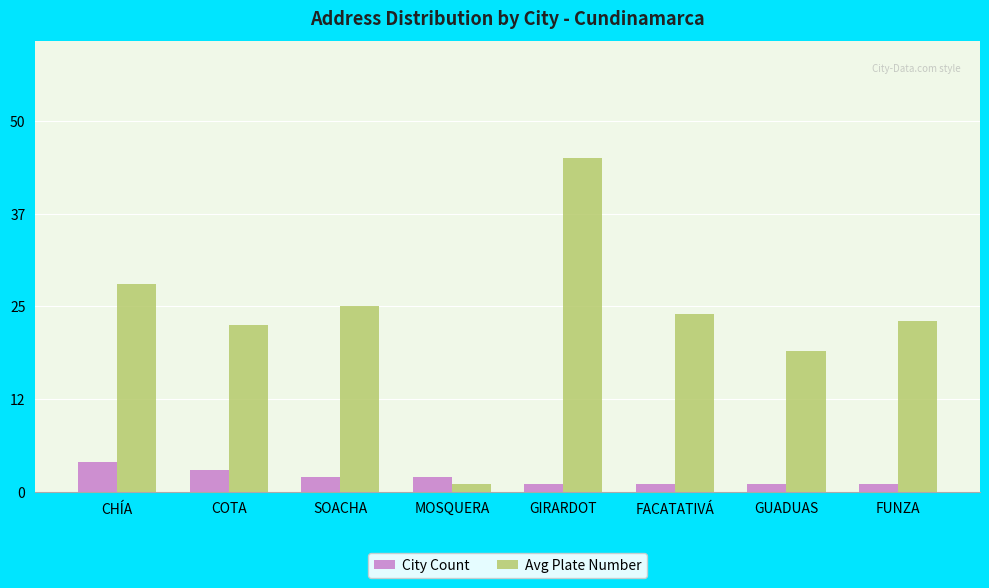

Which series has the largest total across all categories?

Avg Plate Number